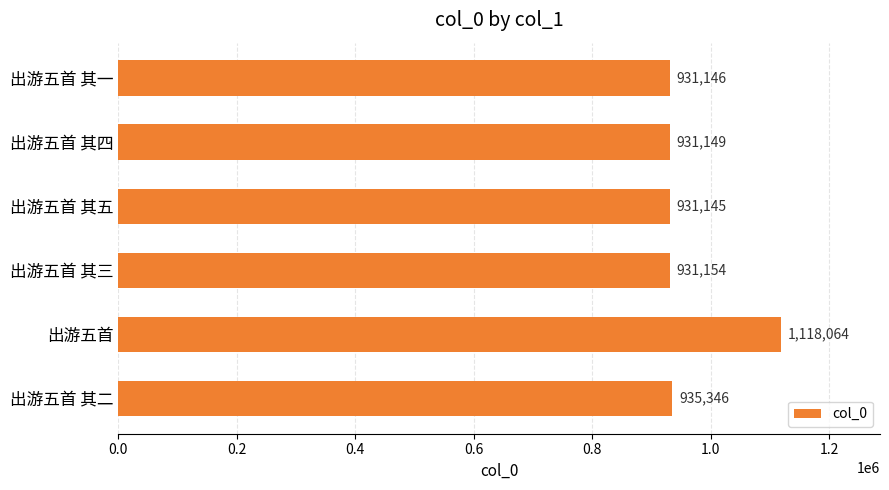

What is the maximum value shown in the chart?

1118064